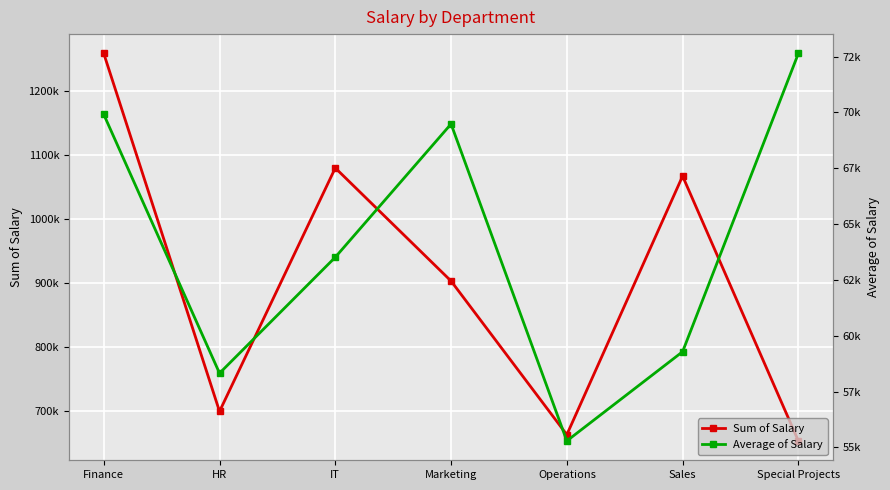

Is it true that Sum of Salary equals 196773.8 at HR?

False